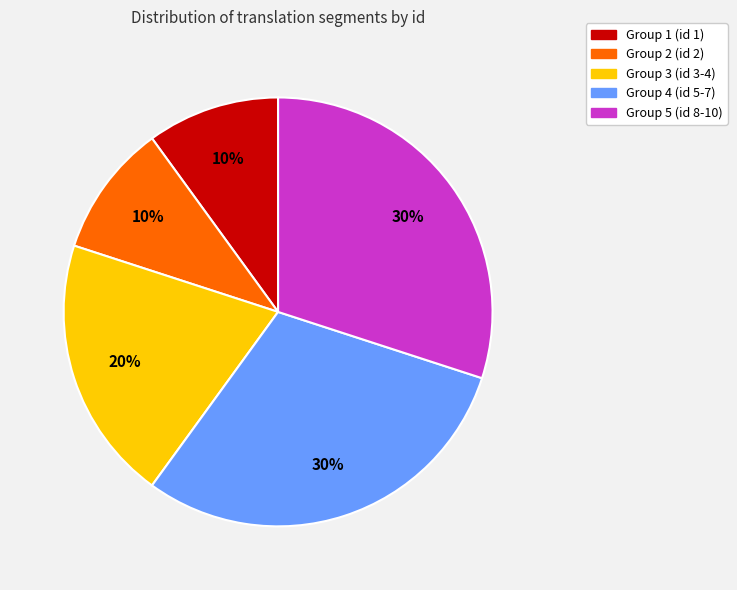

To the nearest percent, what is the difference between the largest and smallest slice percentages?

20%